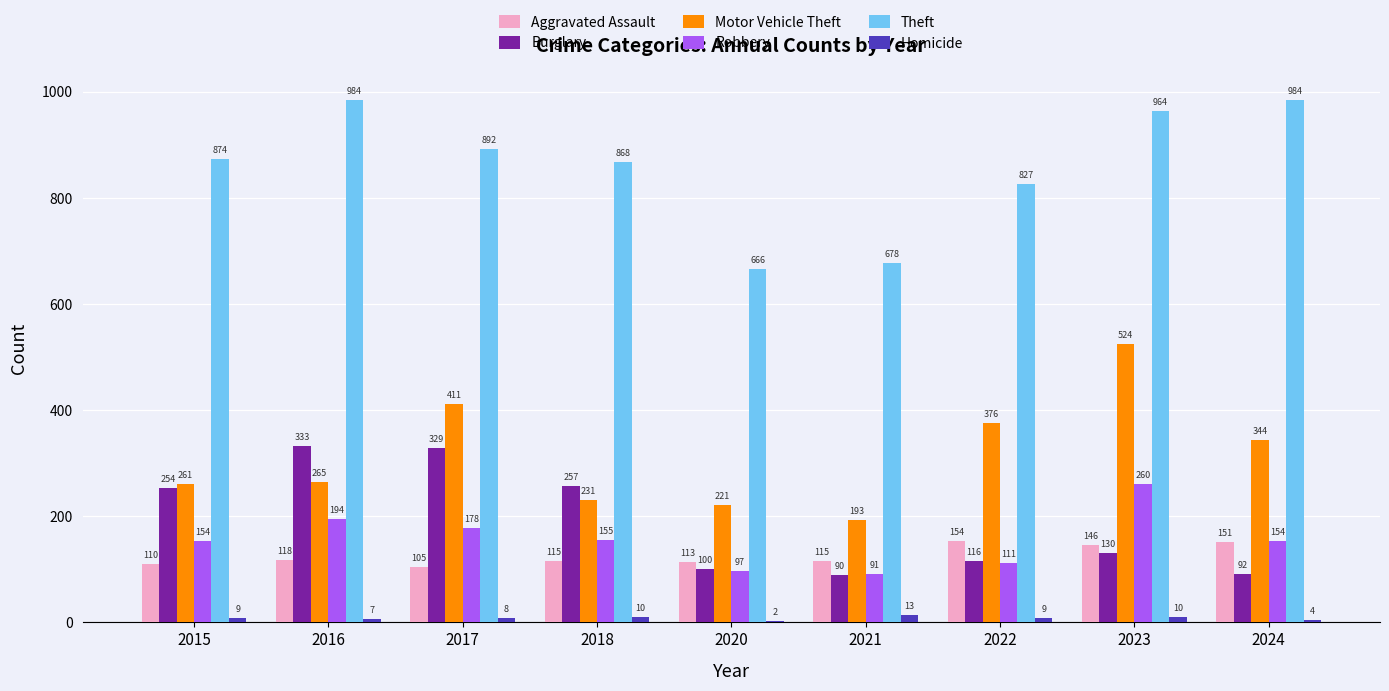

True or false: Robbery has a value of 151 at 2020.

False